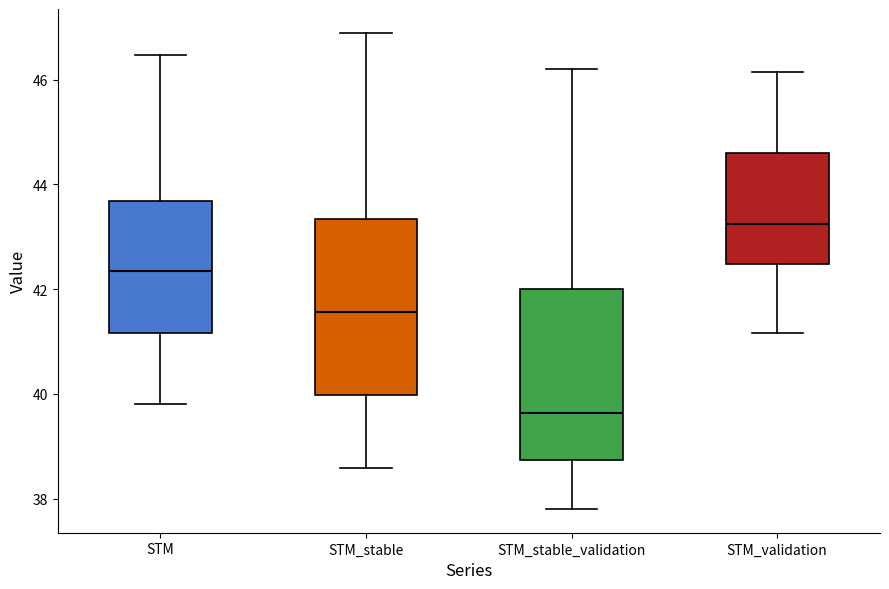

Which box has the lowest median line?

STM_stable_validation